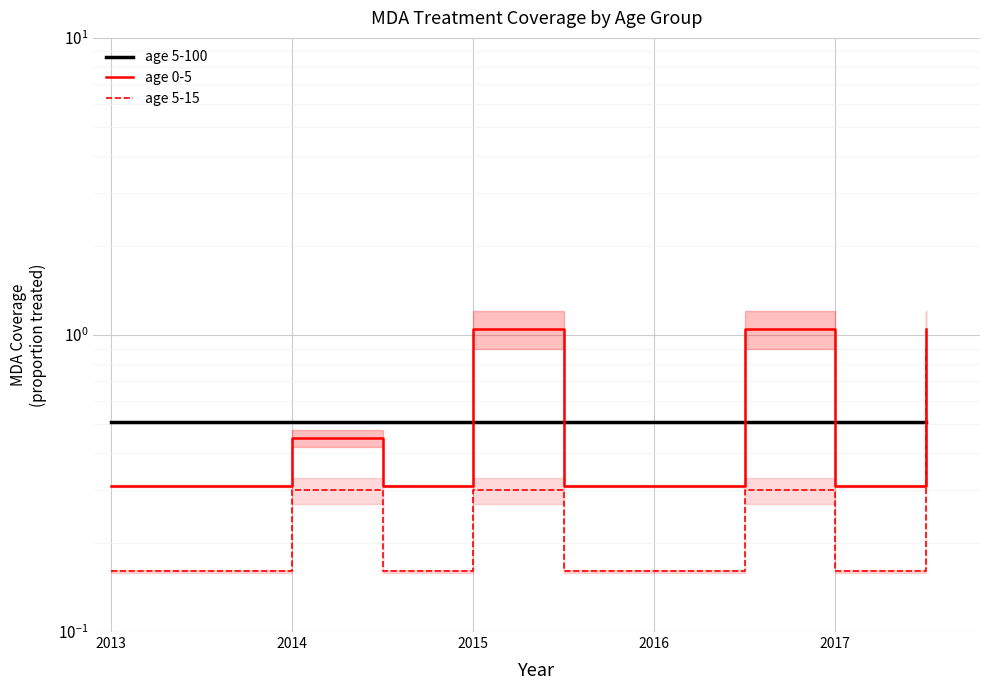

How many age 5-15 values are between 0 and 1?

10